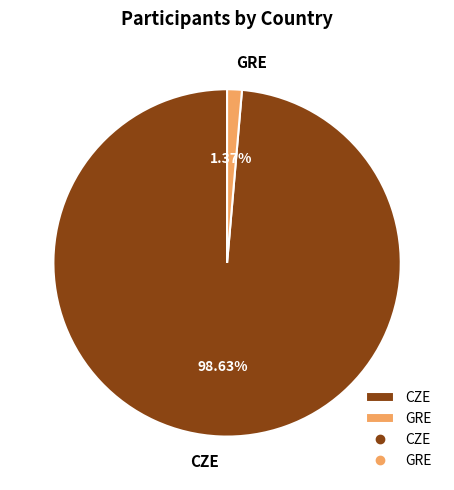

How many slices are in this pie chart?

2